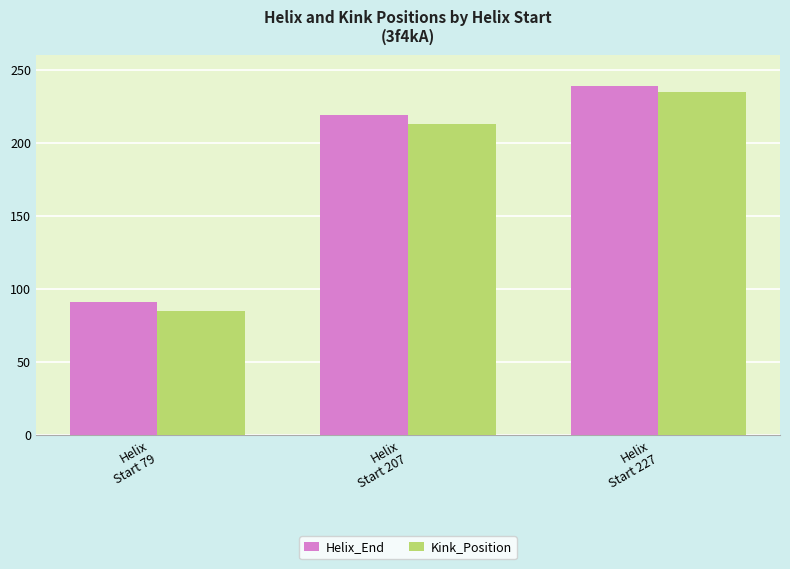

What is the difference between the highest and lowest values at Helix
Start 227?

4